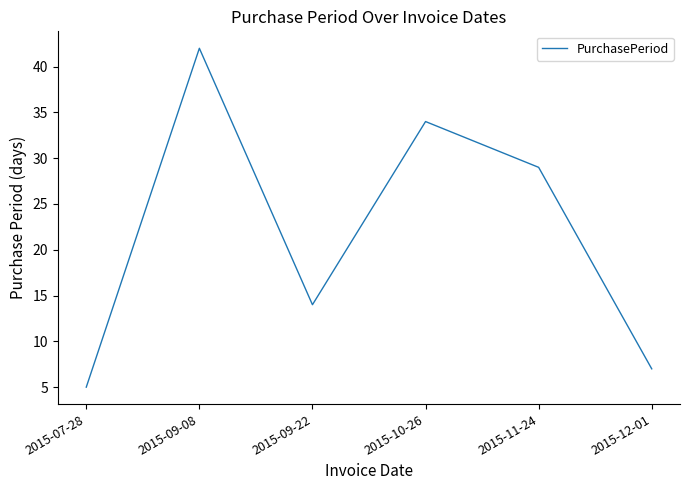

Which category has the highest value across all series?

2015-09-08